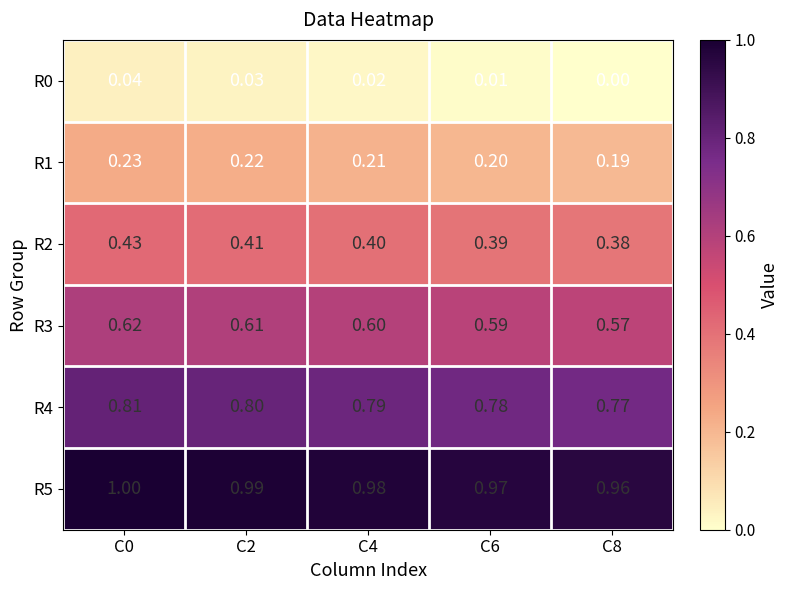

Is the value of R1 at C6 greater than the value of R0 at C0?

Yes